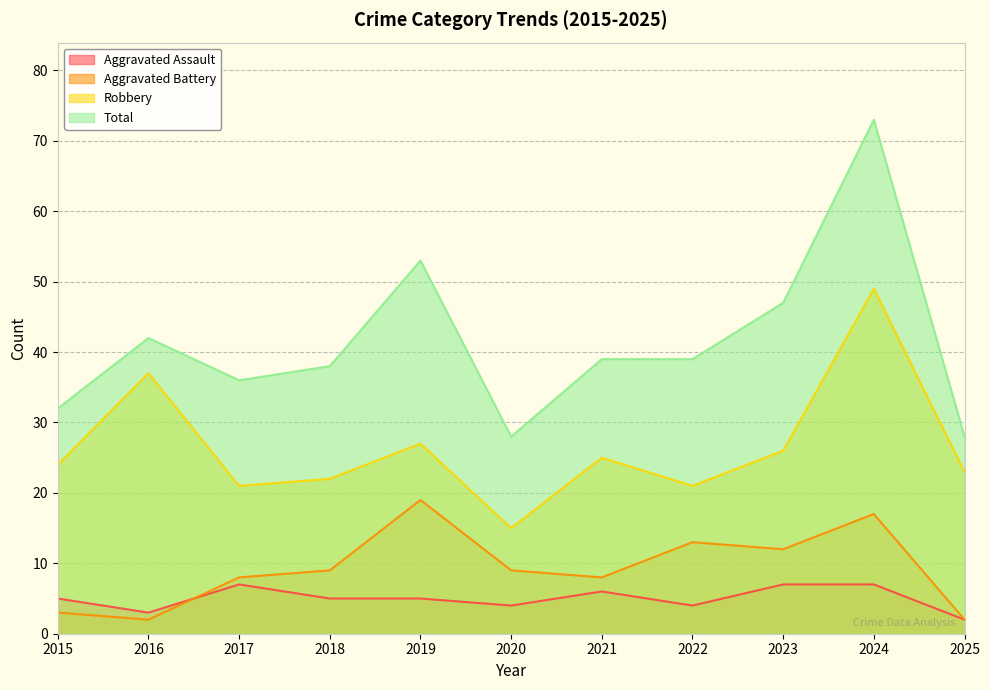

Where is Total nearest to the value 50?

2019